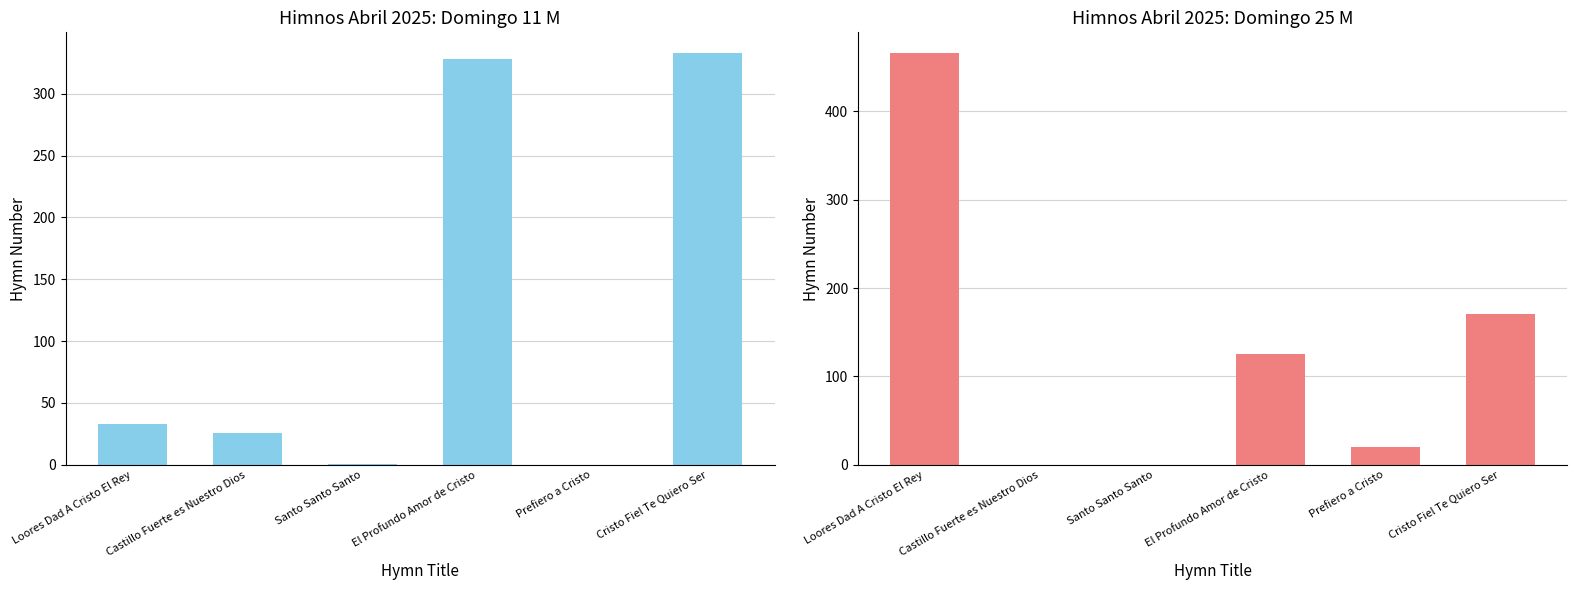

Reading right to left, what are all the values shown in this chart?

Domingo 11 M (Hymn #): Cristo Fiel Te Quiero Ser=333	Prefiero a Cristo=0	El Profundo Amor de Cristo=328	Santo Santo Santo=1	Castillo Fuerte es Nuestro Dios=26	Loores Dad A Cristo El Rey=33
Domingo 25 M (Hymn #): Cristo Fiel Te Quiero Ser=171	Prefiero a Cristo=20	El Profundo Amor de Cristo=125	Santo Santo Santo=0	Castillo Fuerte es Nuestro Dios=0	Loores Dad A Cristo El Rey=466